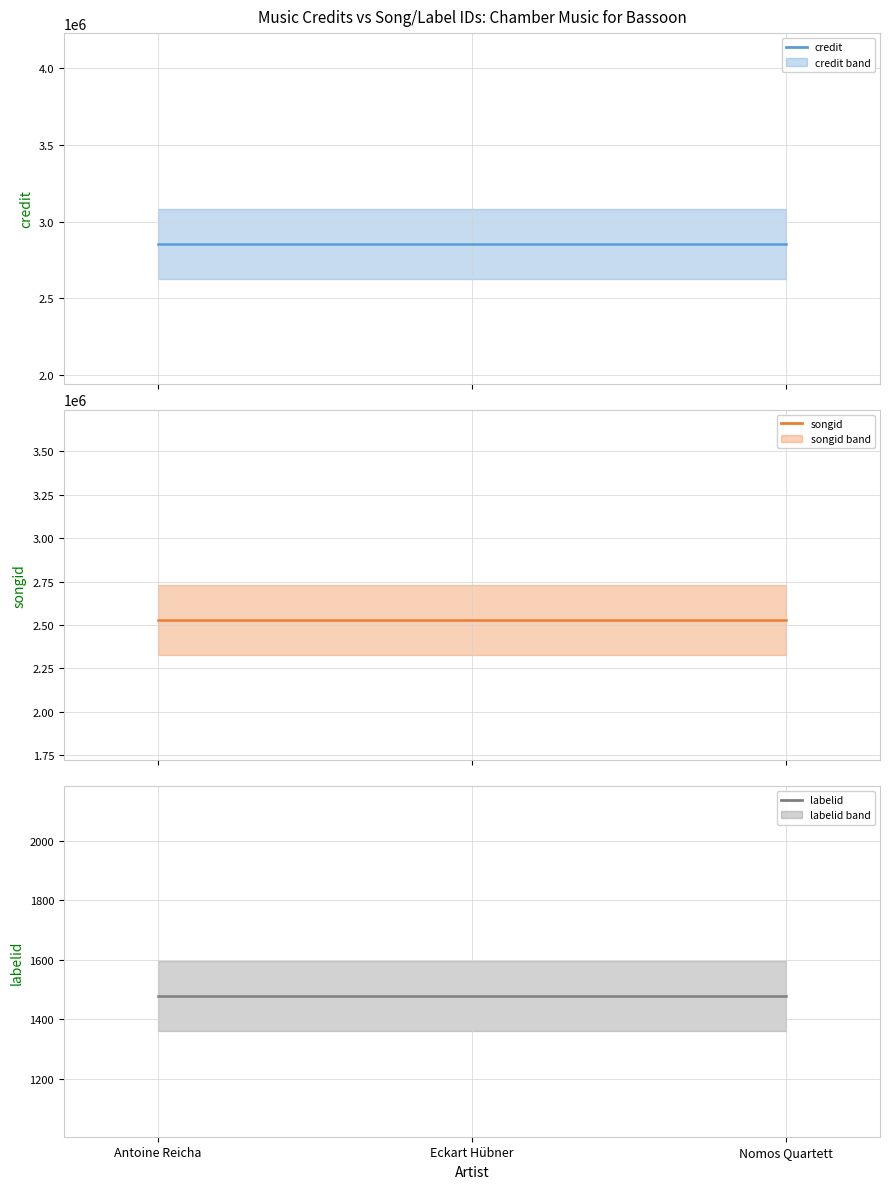

Between Antoine Reicha and Nomos Quartett, which is larger?

Antoine Reicha